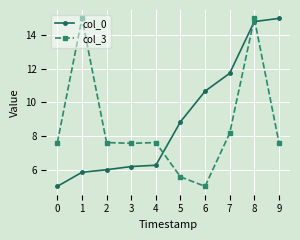

What is the value of the col_0 point at the 5th from the left?

6.3